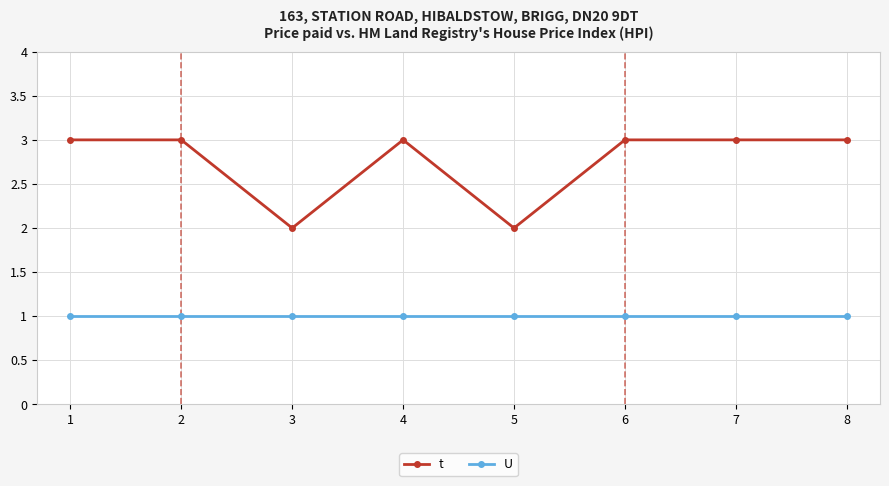

What is the approximate value of U at 5?

1